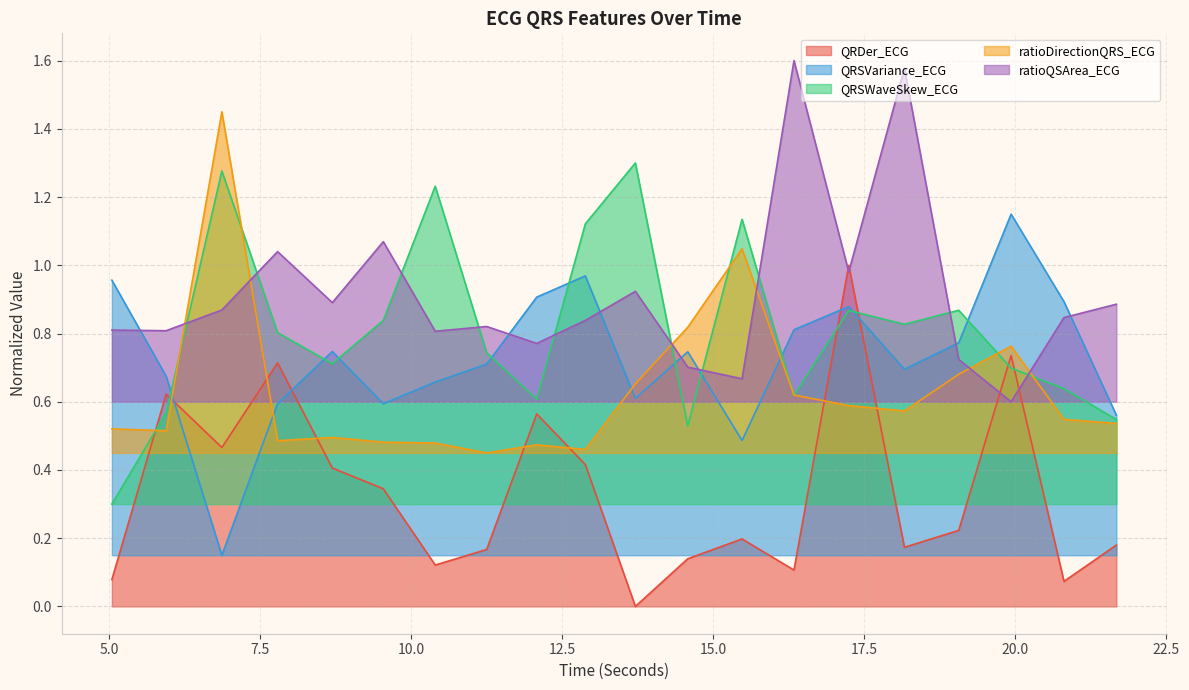

True or false: QRDer_ECG has more than 1 points higher than both neighbors.

True